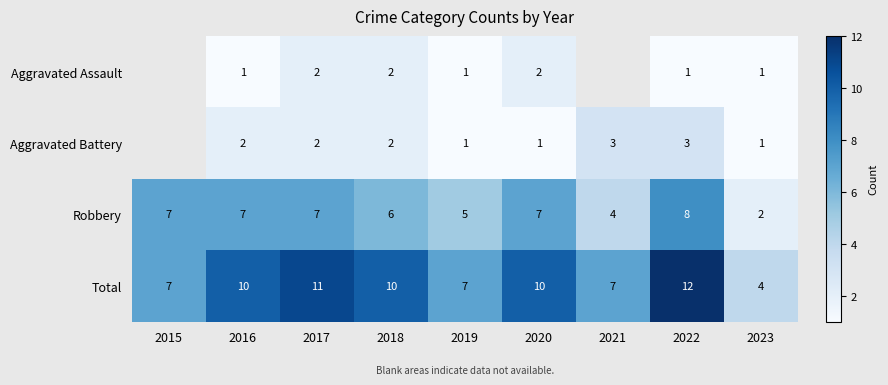

How many values in the Total series are below 10?

4